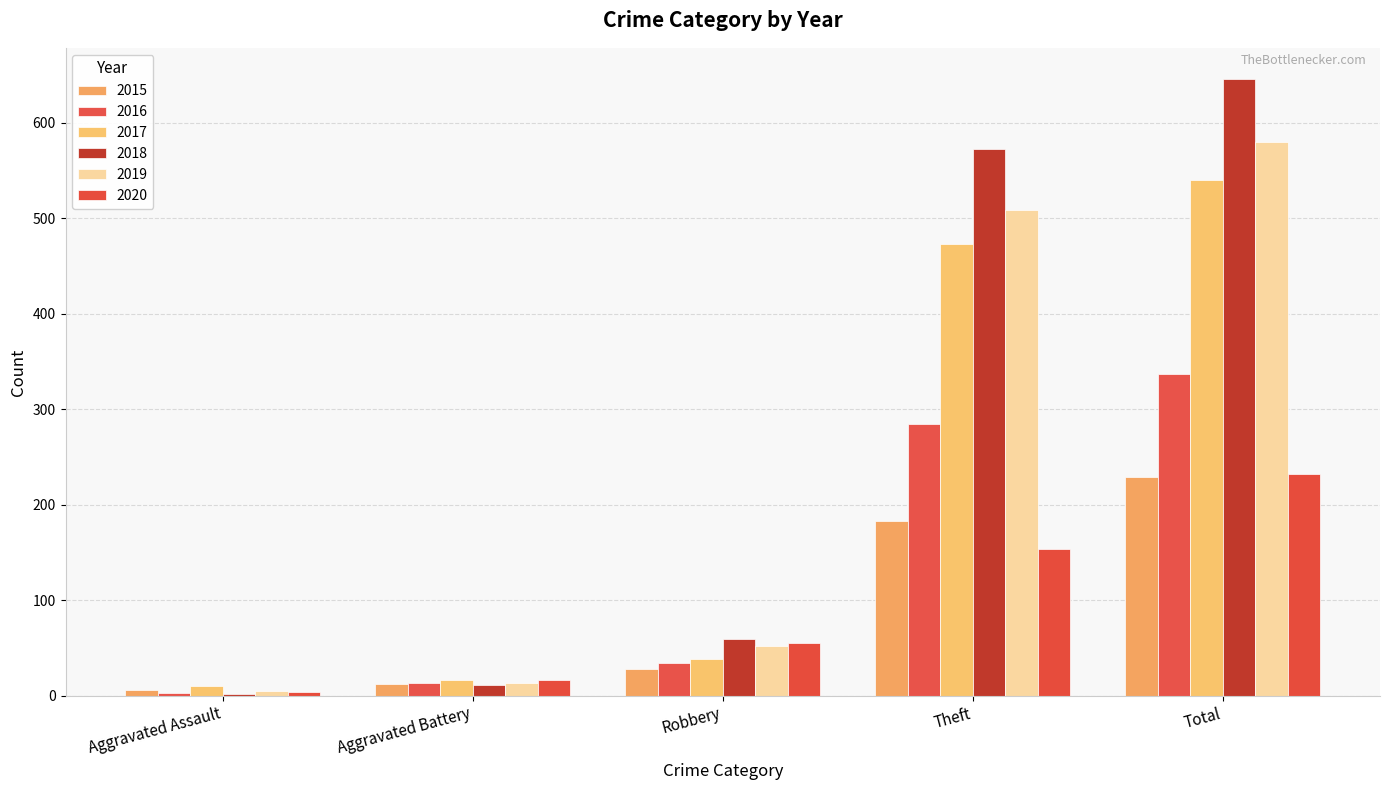

Are the bars horizontal?

No